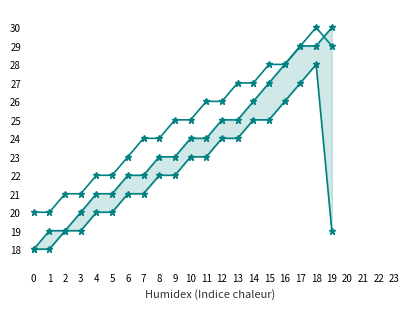

What is the difference between the second highest and second lowest values in the V1_200 series?

9